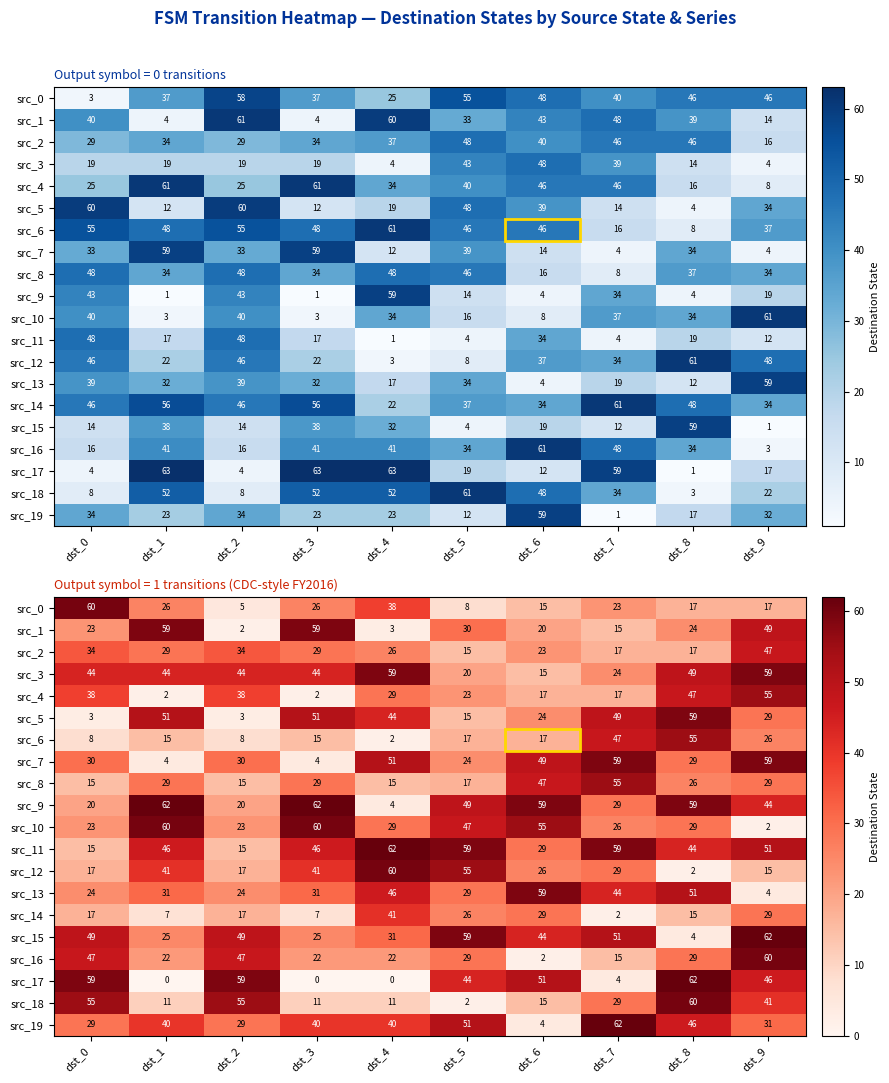

What is the difference between the second highest and second lowest values in the src_14 series?

22